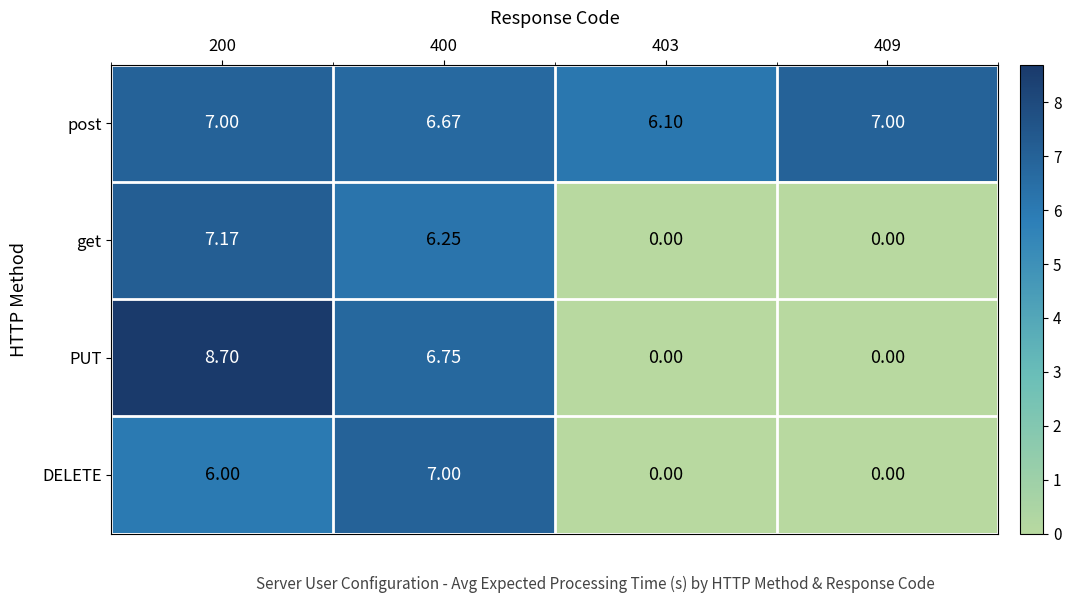

Between 200 and 403, which series saw the biggest shift?

PUT